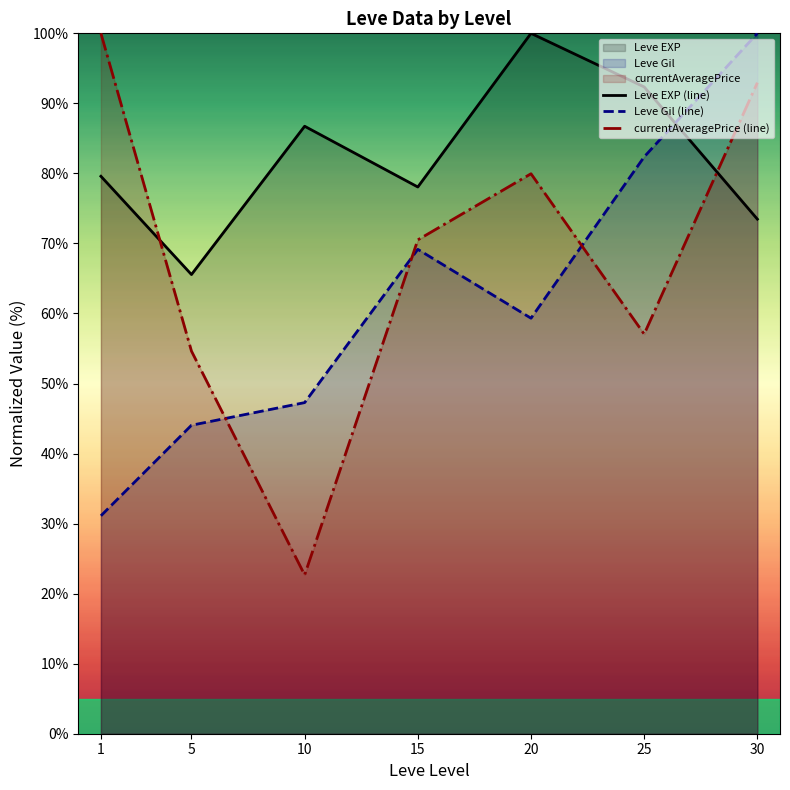

Which series has the largest range (max minus min)?

currentAveragePrice (line)